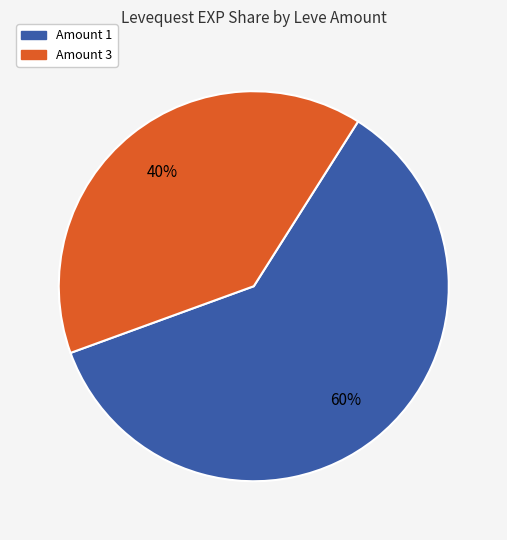

Is there any slice that represents more than half of the pie?

Yes